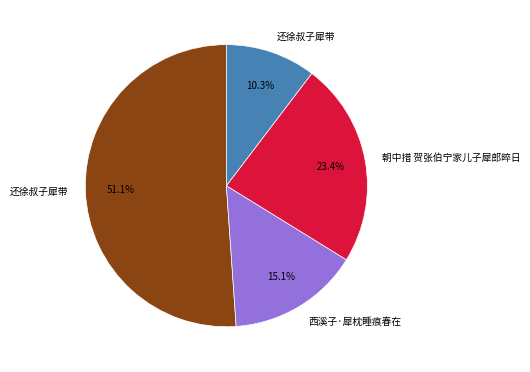

Is there any slice that represents more than half of the pie?

Yes